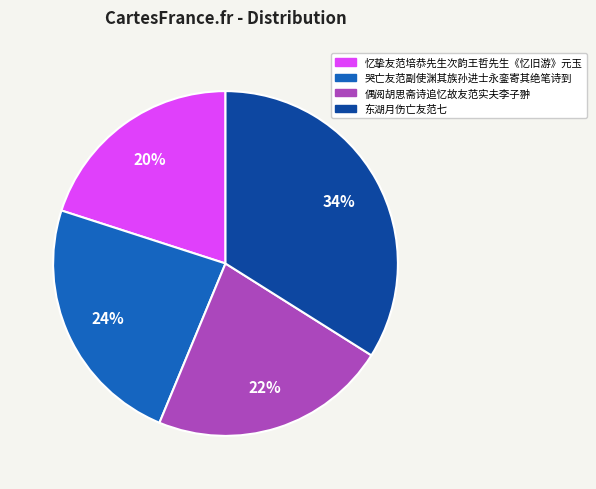

Which category has the biggest portion of the pie?

东湖月伤亡友范七